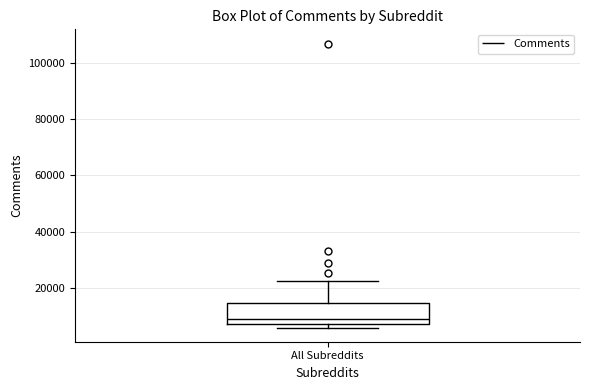

Where does the median line of the box for All Subreddits sit on the y-axis? The values are not printed on the chart, so give them approximately, as read against the axis.

10000